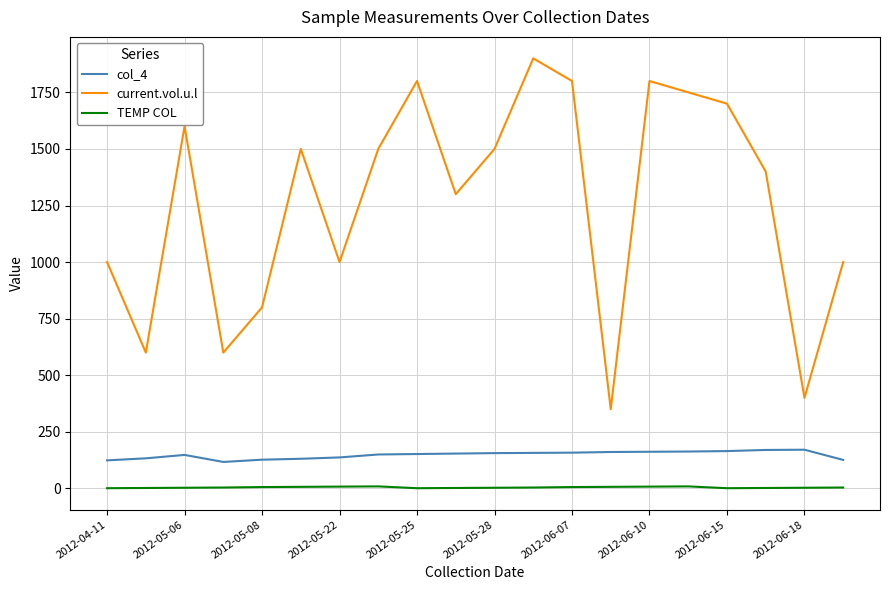

True or false: col_4 and current.vol.u.l intersect in this chart.

False